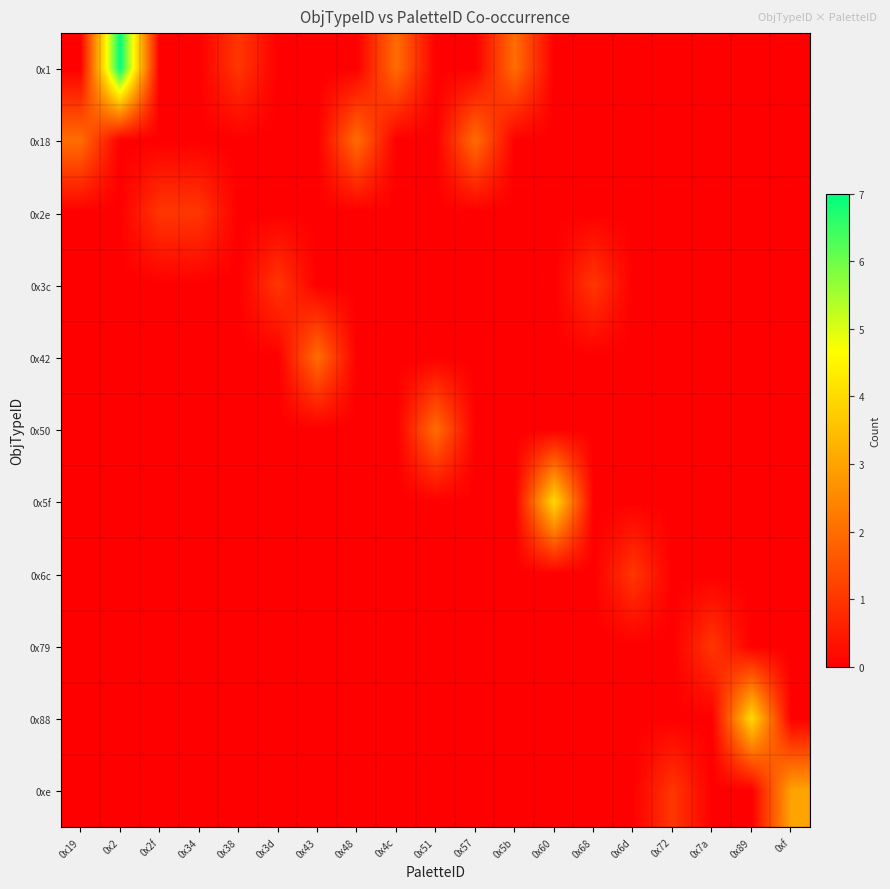

The 0x2e series shows 0 at 0x43. True or false?

False